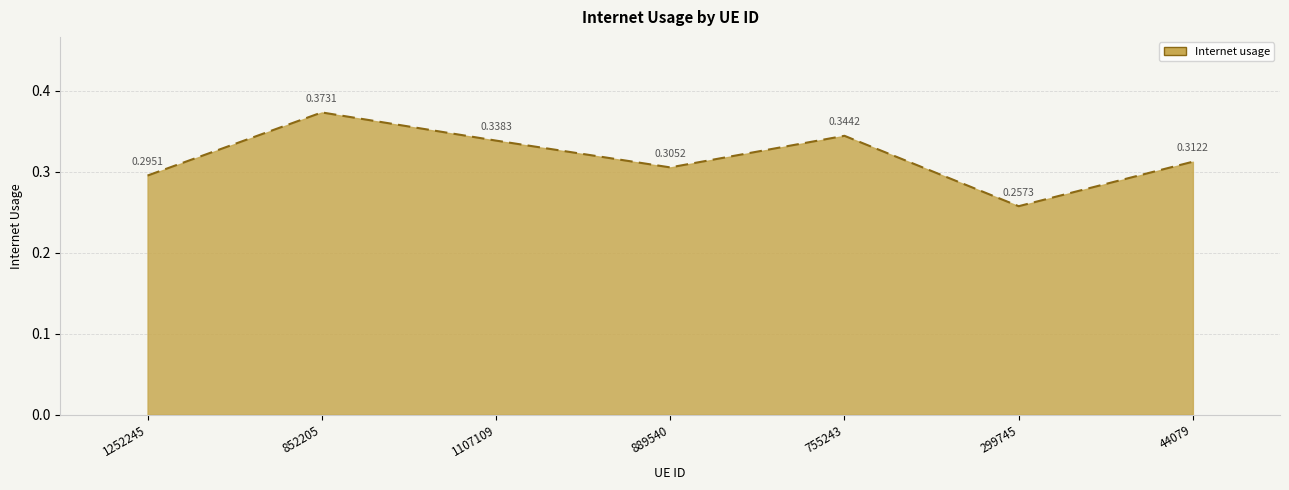

Which has a higher value, 1107109 or 889540?

1107109